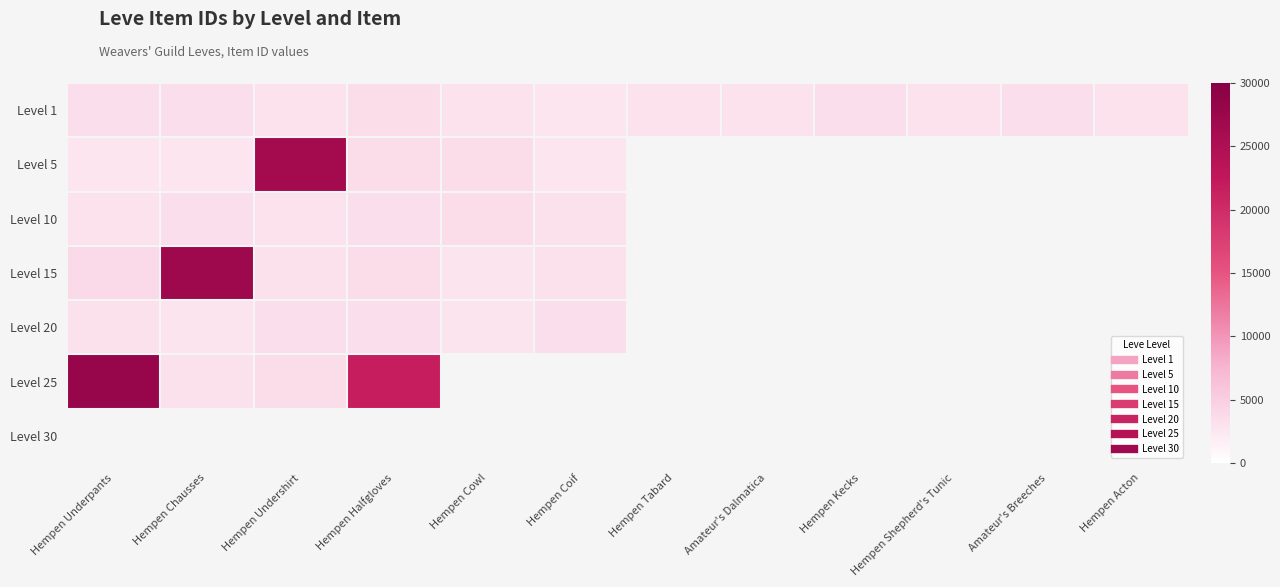

True or false: Level 1 has a value of 3316.0 at Amateur's Breeches.

True